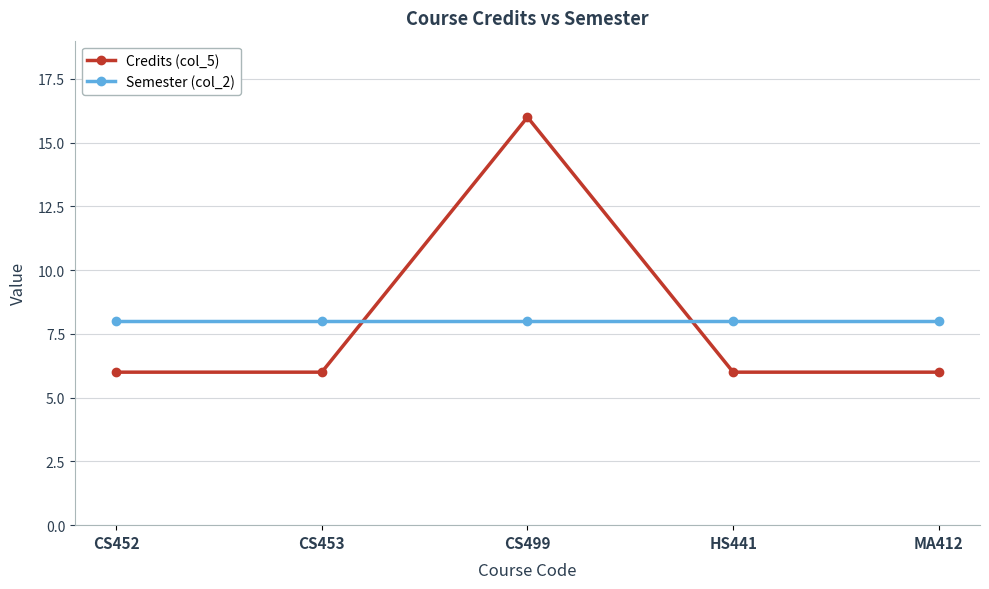

Is this an area chart (filled region under the line)?

No